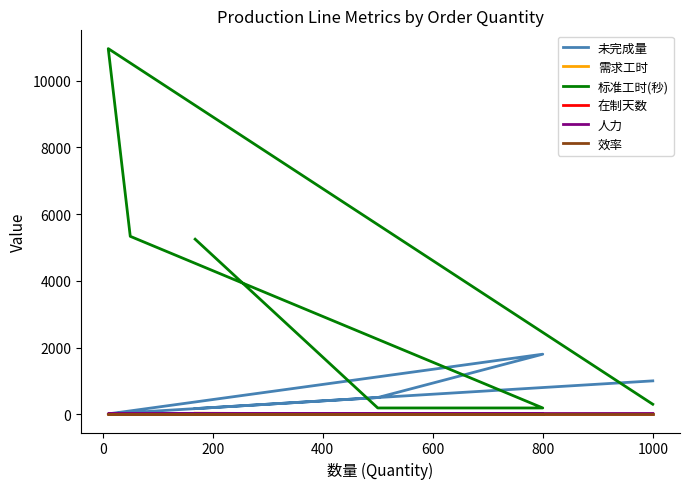

Between 0 and 600, which is larger?

600